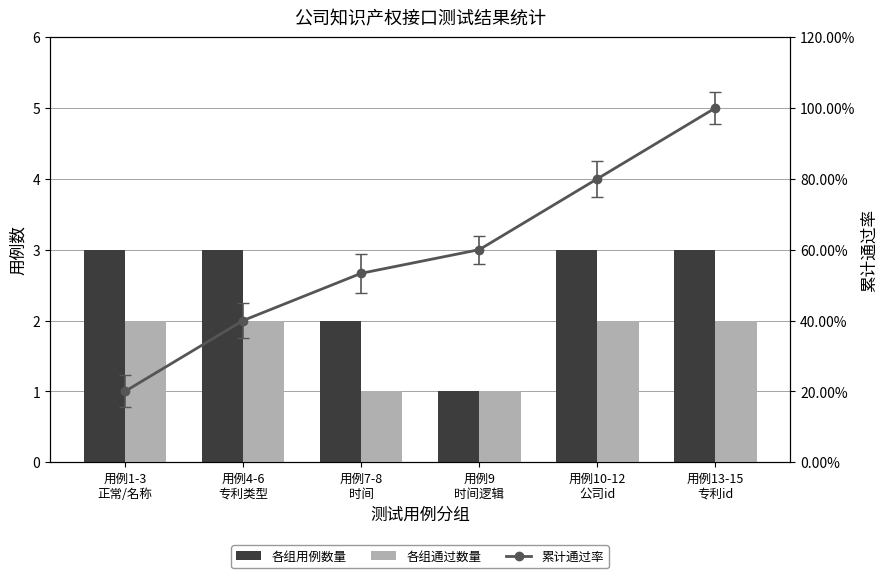

Does the chart contain any negative values?

No